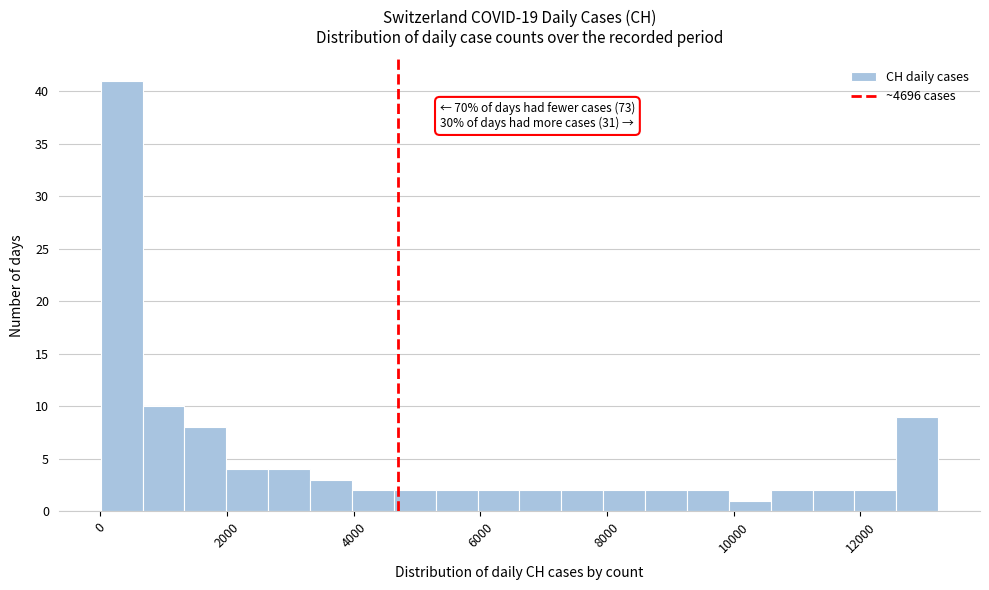

Read against the x-axis, roughly where is the centre of the tallest bar?

400